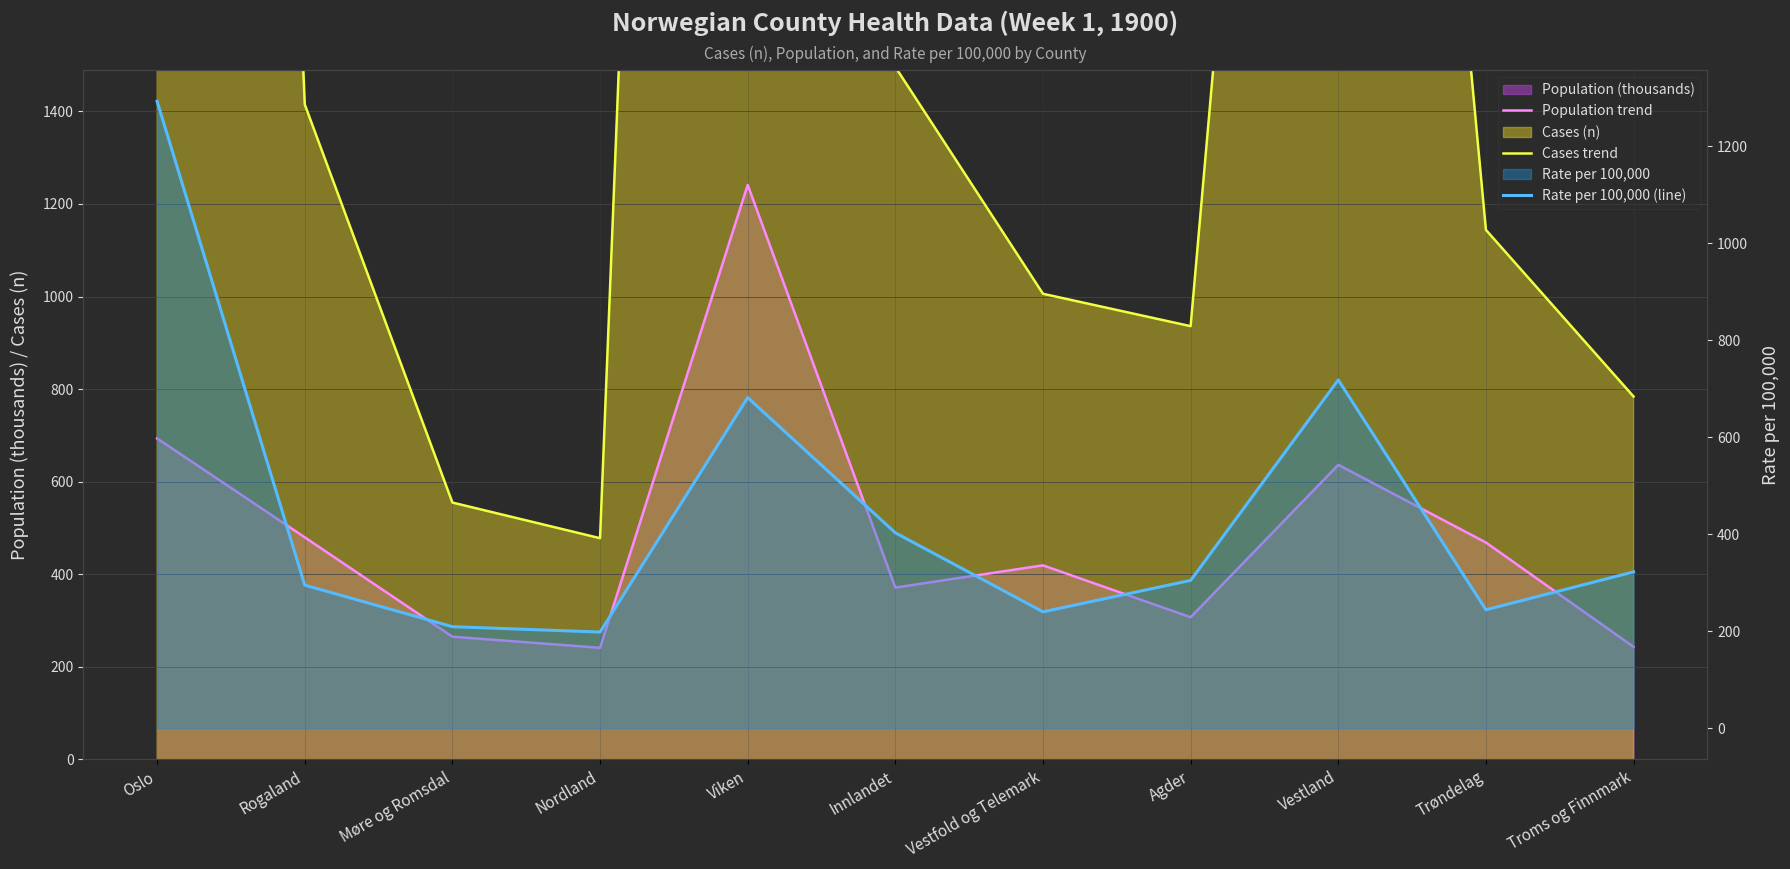

What is the highest value of the Cases trend series?

8963.0